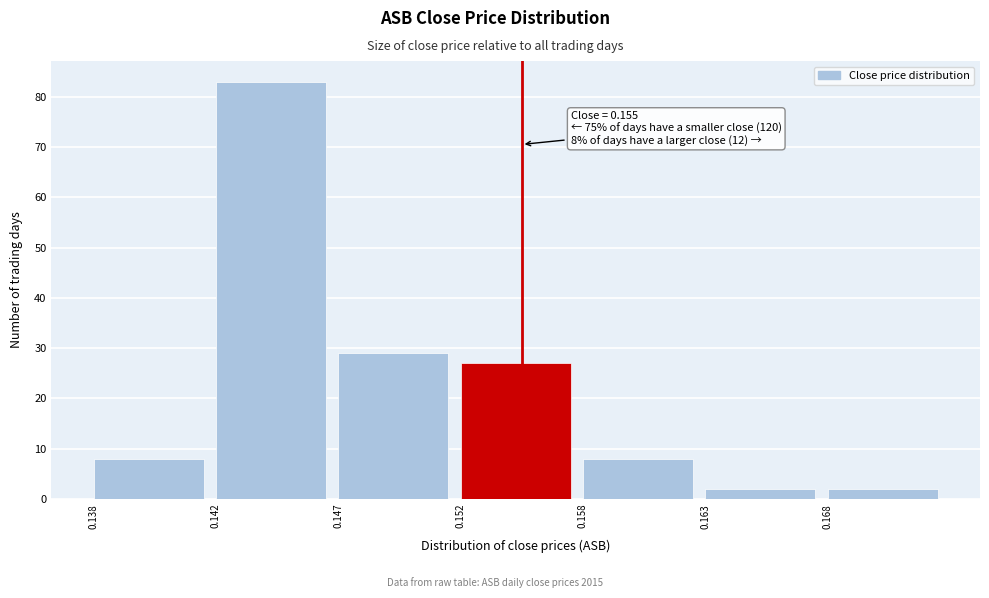

Reading left to right, what are all the values shown in this chart?

0.138=8	0.142=83	0.147=29	0.152=27	0.158=8	0.163=2	0.168=2